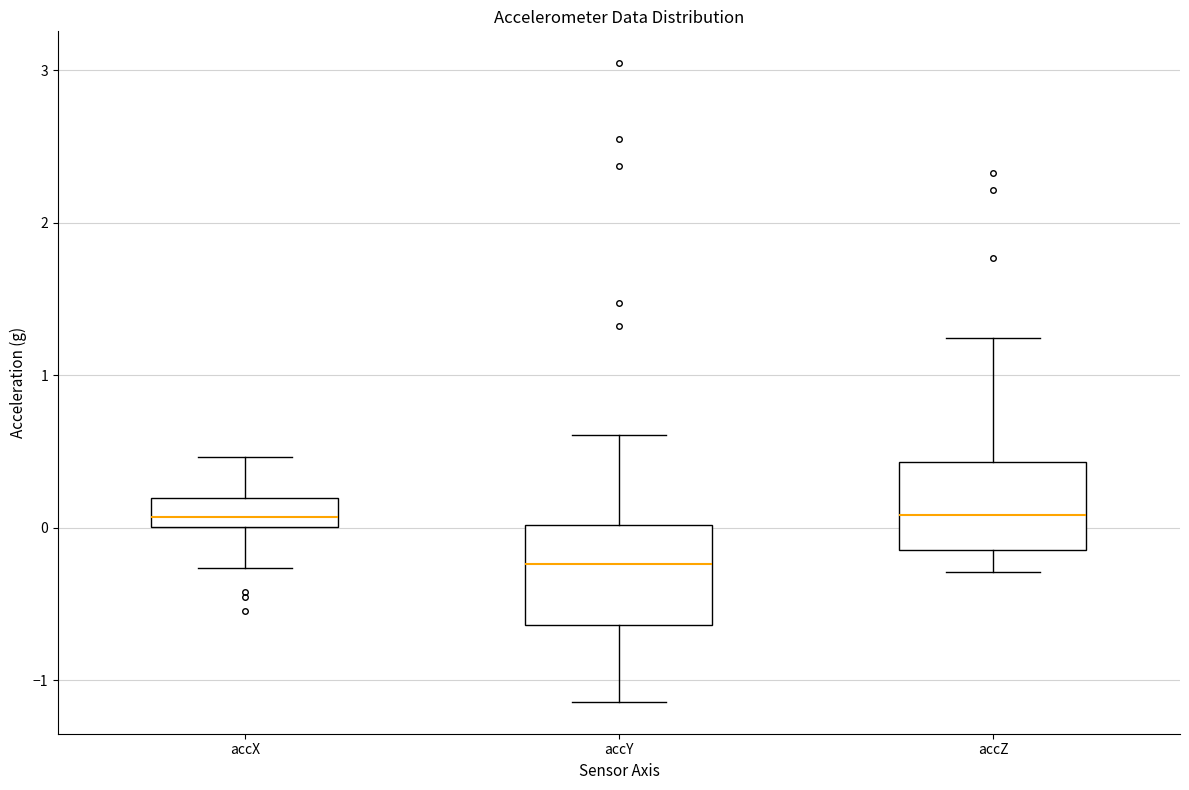

Reading left to right, transcribe this box plot: for each box, give where its median line is, the range the box spans, and where its two whiskers end, as read against the y-axis. The values are not printed on the chart, so give them approximately, as read against the axis.

accX: median 0.1, box 0.0 to 0.2, whiskers -0.3 to 0.5
accY: median -0.2, box -0.6 to 0.0, whiskers -1.1 to 0.6
accZ: median 0.1, box -0.1 to 0.4, whiskers -0.3 to 1.2